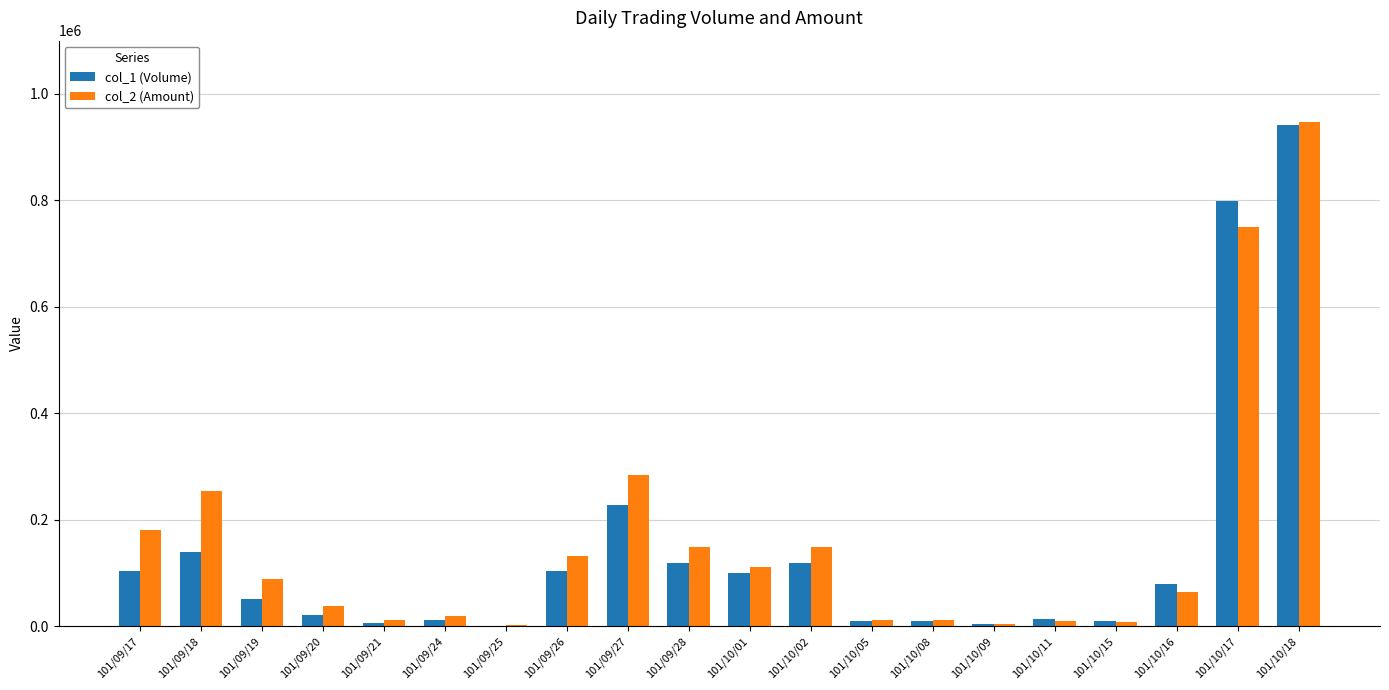

Which series has the widest spread of values?

col_2 (Amount)